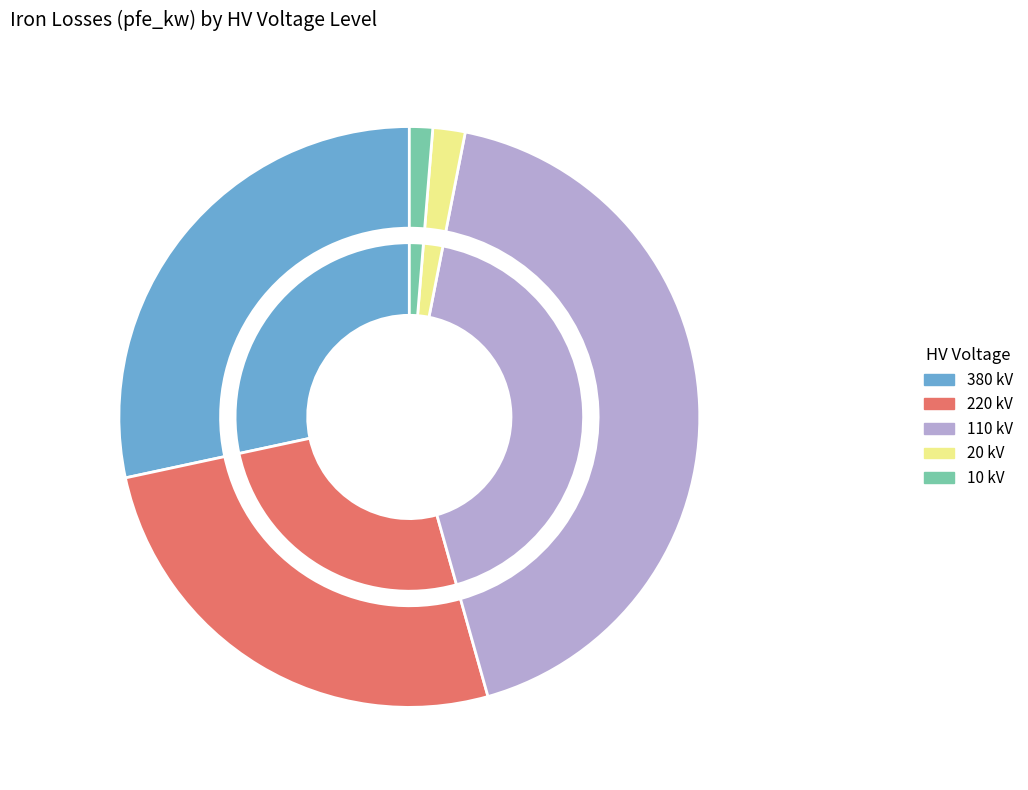

To the nearest percent, what portion does 20 kV represent?

2%